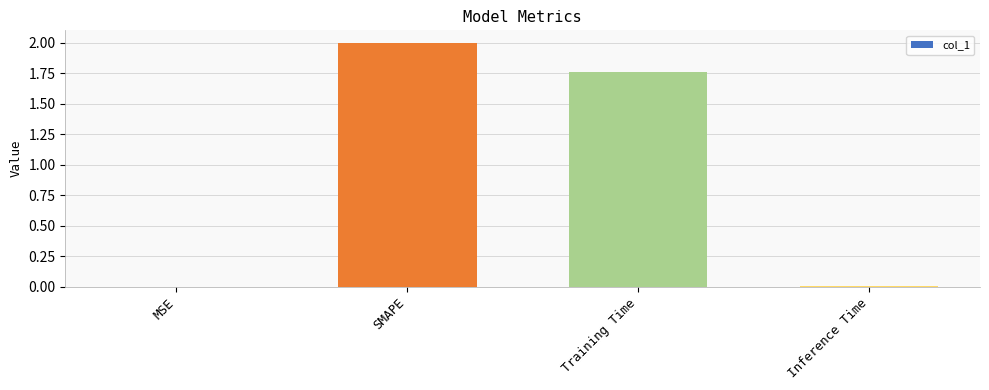

Which category has the highest value across all series?

SMAPE